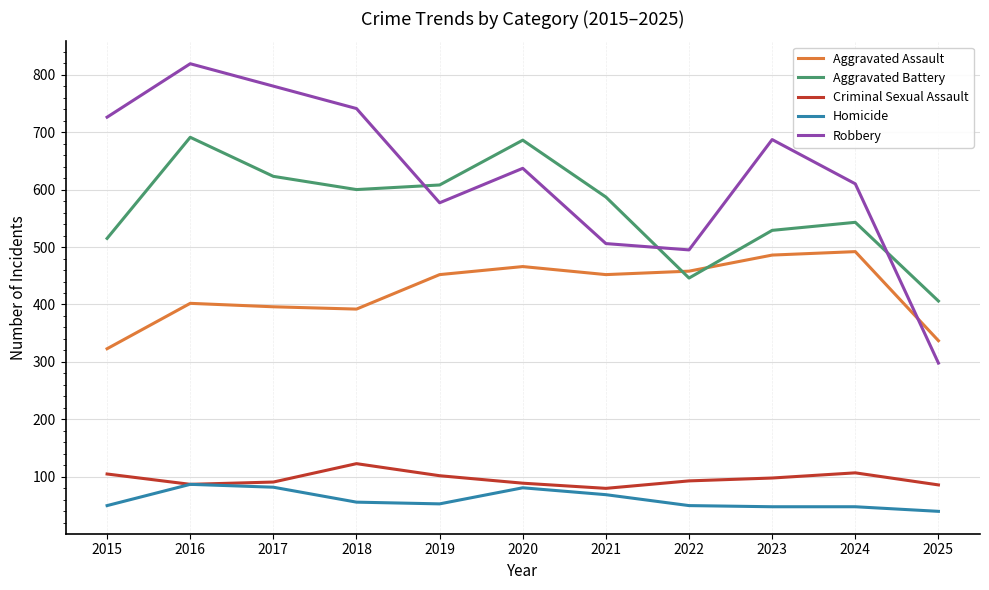

Where do Aggravated Assault and Aggravated Battery first cross each other?

2021 and 2022